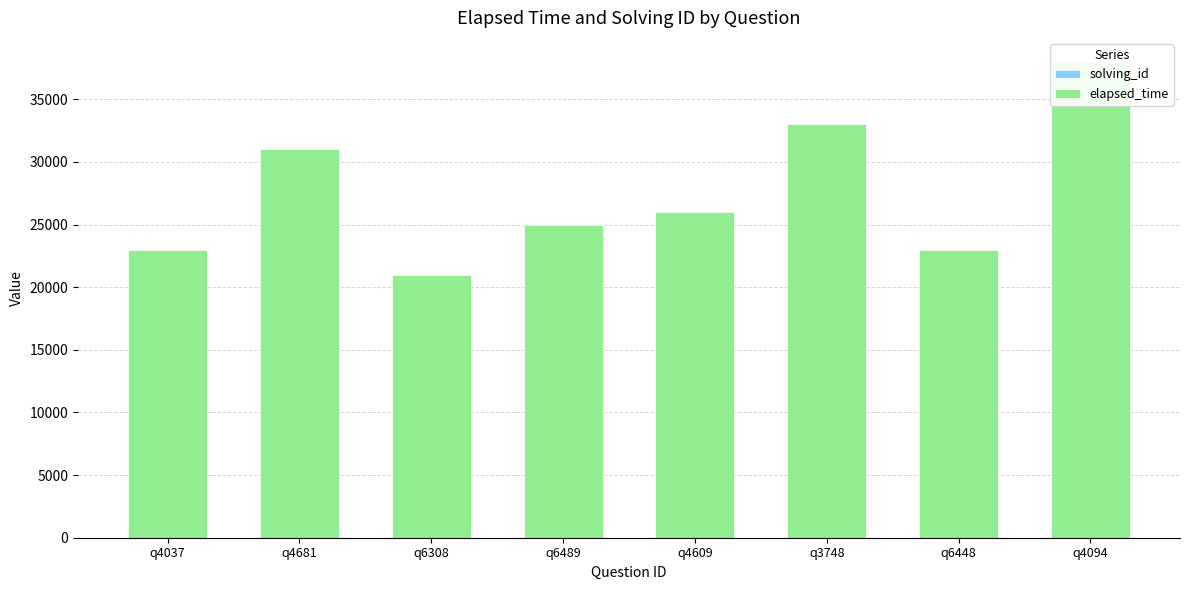

Reading left to right, extract all data points from this chart.

solving_id: 1	2	3	4	5	6	7	8
elapsed_time: 23000	31000	21000	25000	26000	33000	23000	38000